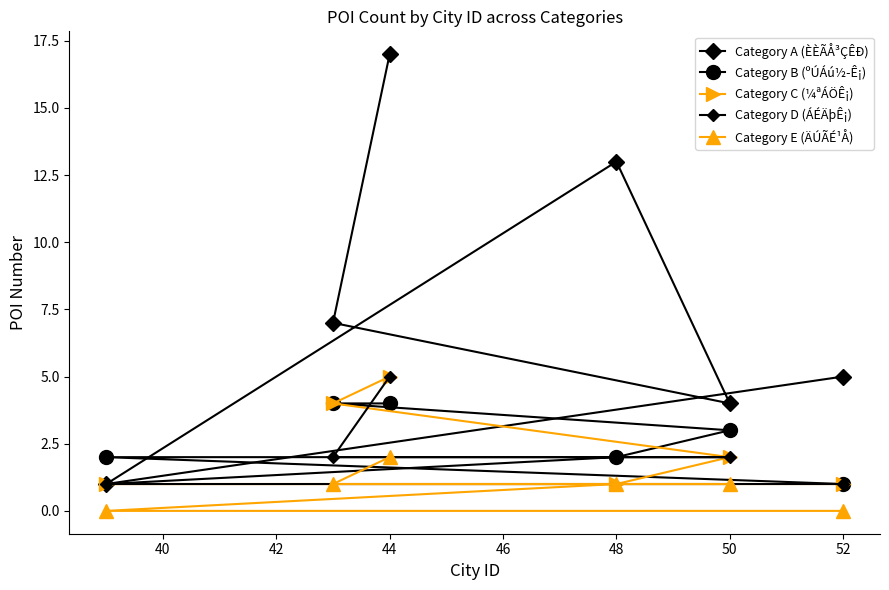

True or false: Category C (¼ªÁÖÊ¡) and Category A (ÈÈÃÅ³ÇÊÐ) cross at least once.

False